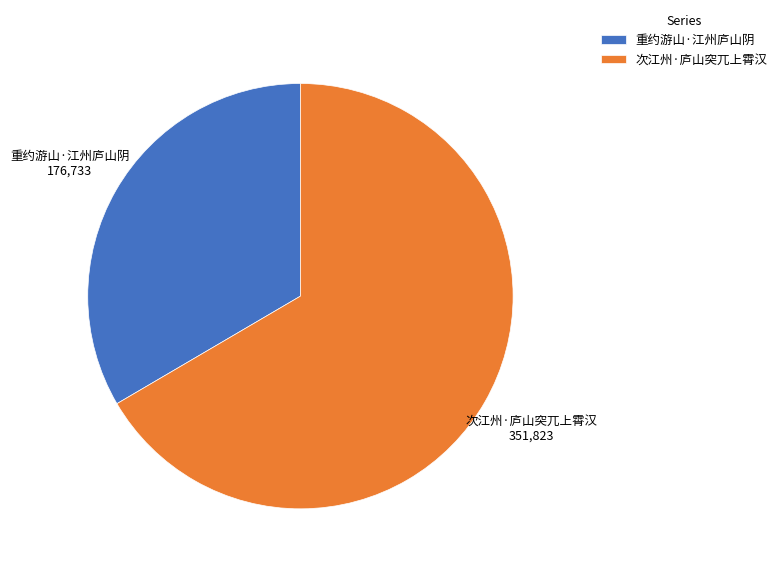

Rank the categories by value from lowest to highest.

重约游山·江州庐山阴, 次江州·庐山突兀上霄汉